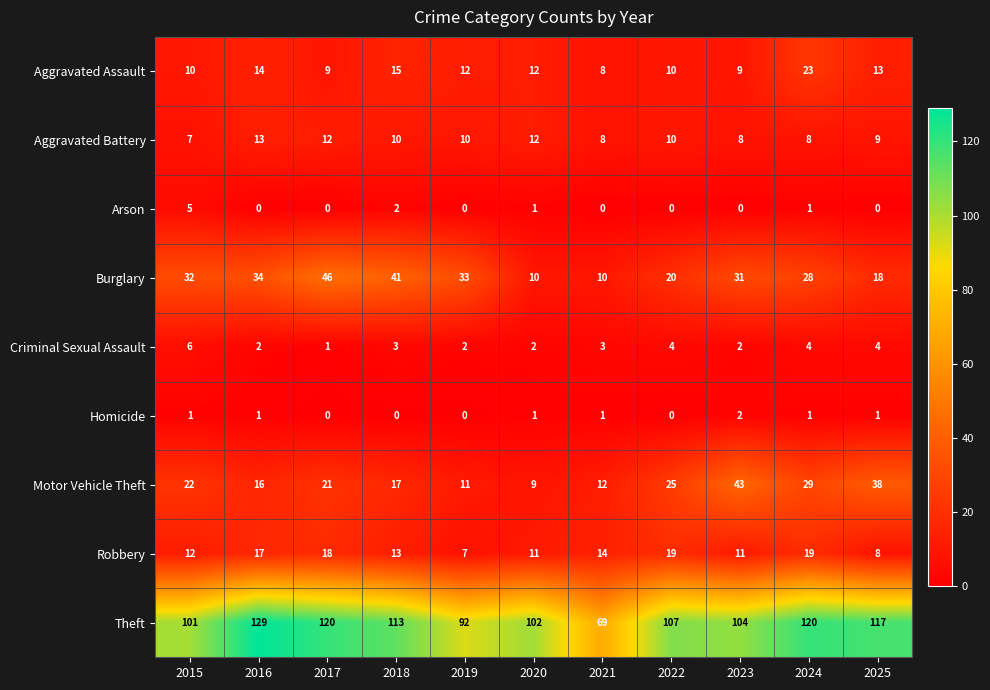

Which series has the largest range (max minus min)?

Theft